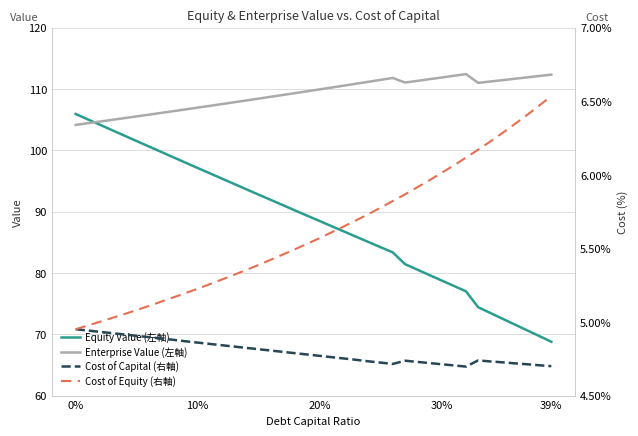

Rank the series by their maximum value, from highest to lowest.

Enterprise Value (左軸), Equity Value (左軸), Cost of Equity (右軸), Cost of Capital (右軸)